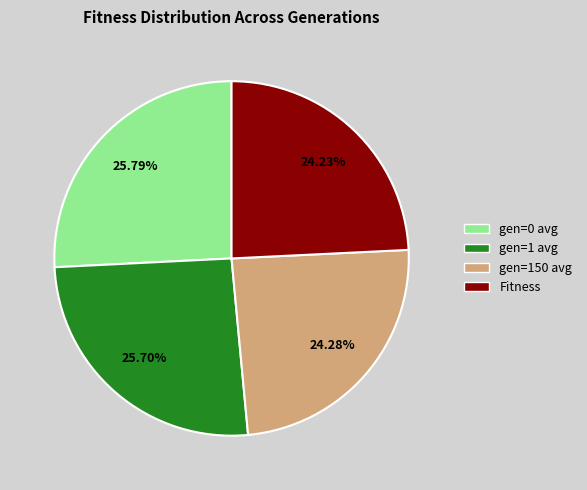

Which has a higher value, gen=0 avg or gen=150 avg?

gen=0 avg